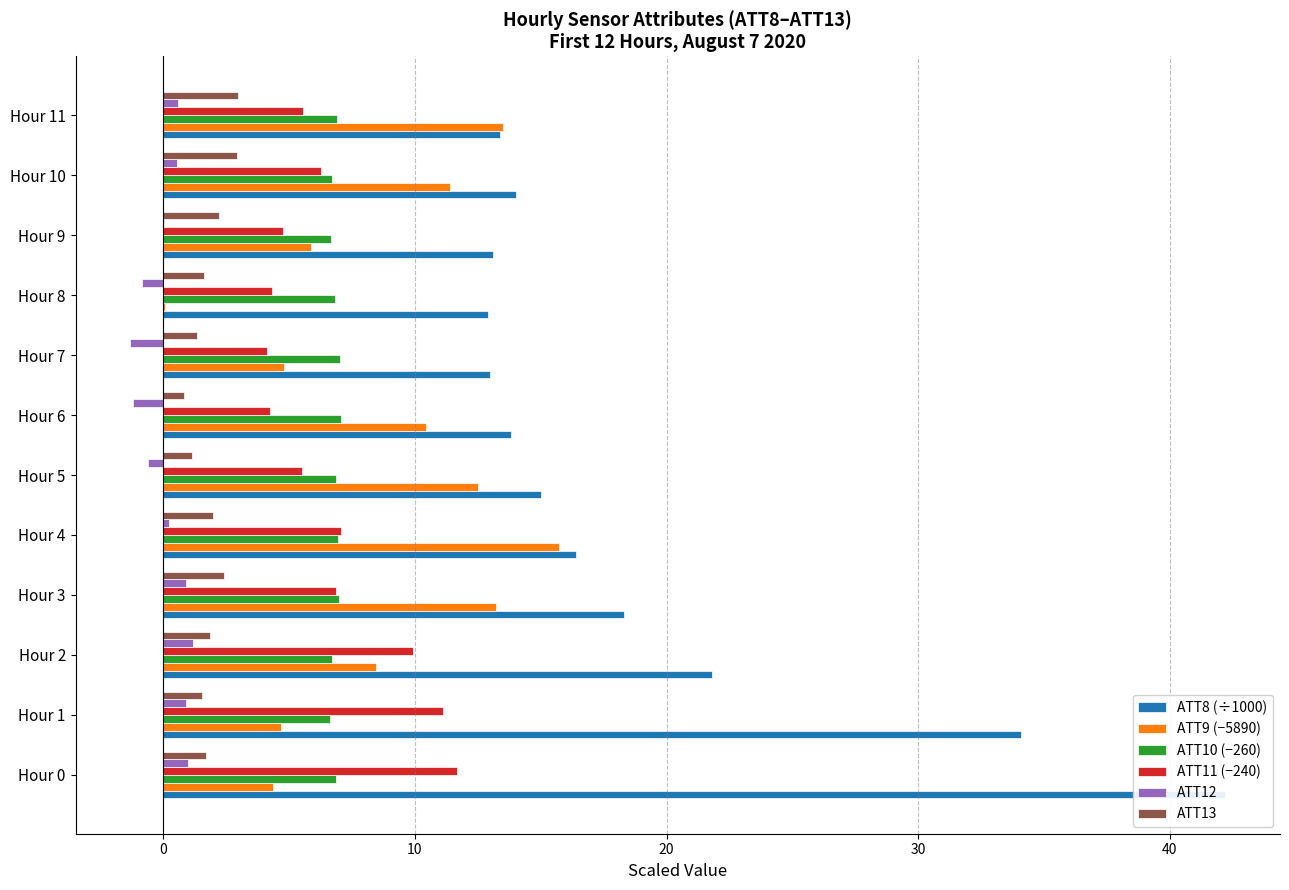

Are the bars horizontal?

Yes